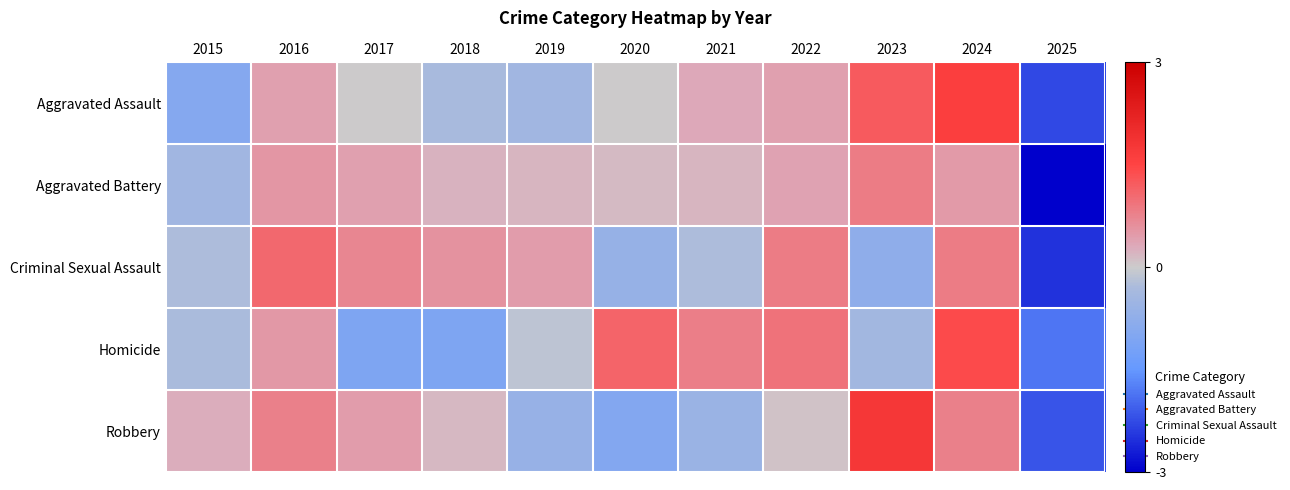

Reading left to right, what are all the values shown in this chart?

Aggravated Assault: 2015=-0.9	2016=0.4	2017=0.0	2018=-0.3	2019=-0.5	2020=0.0	2021=0.3	2022=0.4	2023=1.2	2024=1.6	2025=-2.3
Aggravated Battery: 2015=-0.4	2016=0.5	2017=0.4	2018=0.2	2019=0.2	2020=0.2	2021=0.2	2022=0.4	2023=0.8	2024=0.5	2025=-3.0
Criminal Sexual Assault: 2015=-0.3	2016=1.1	2017=0.7	2018=0.6	2019=0.5	2020=-0.6	2021=-0.3	2022=0.8	2023=-0.8	2024=0.8	2025=-2.5
Homicide: 2015=-0.3	2016=0.5	2017=-1.1	2018=-1.1	2019=-0.1	2020=1.1	2021=0.8	2022=1.0	2023=-0.4	2024=1.4	2025=-1.8
Robbery: 2015=0.3	2016=0.8	2017=0.5	2018=0.2	2019=-0.6	2020=-1.0	2021=-0.6	2022=0.1	2023=1.8	2024=0.8	2025=-2.2